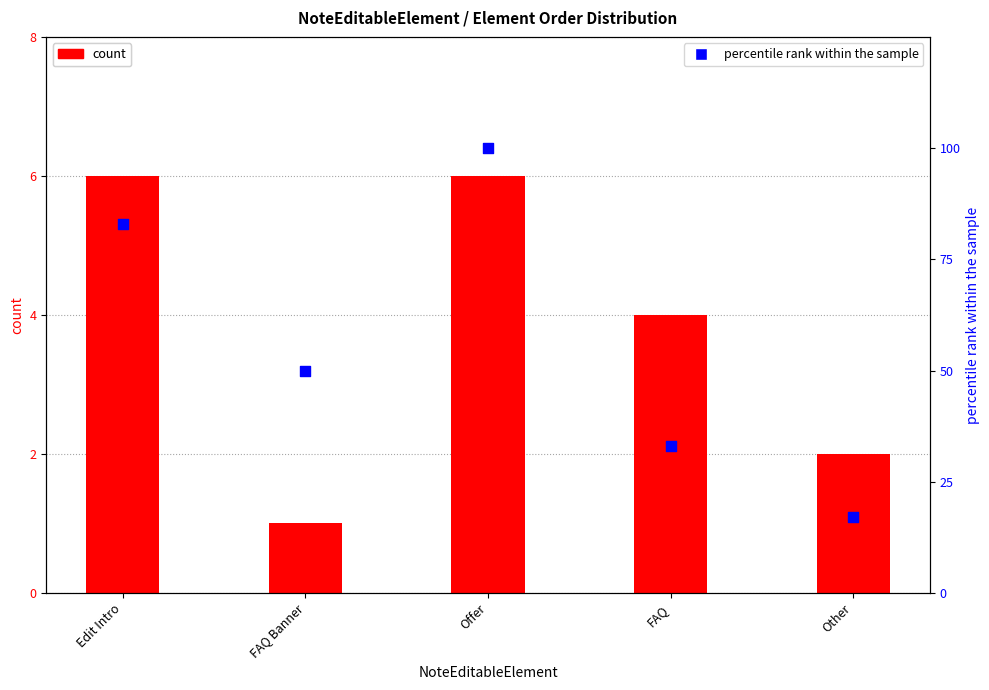

Which series reaches the maximum Y coordinate?

percentile rank within the sample